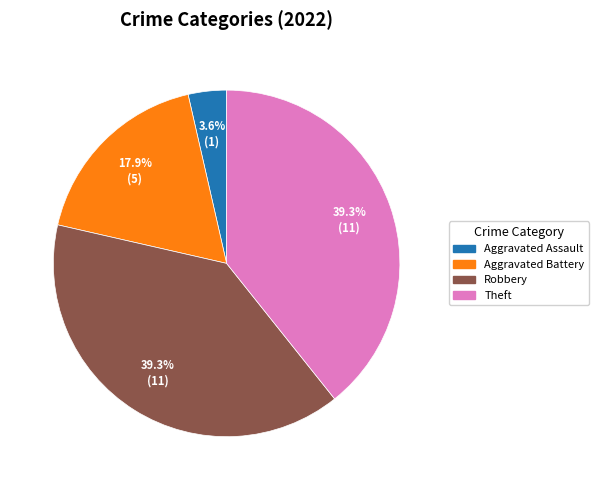

Is there a majority slice in this chart?

No